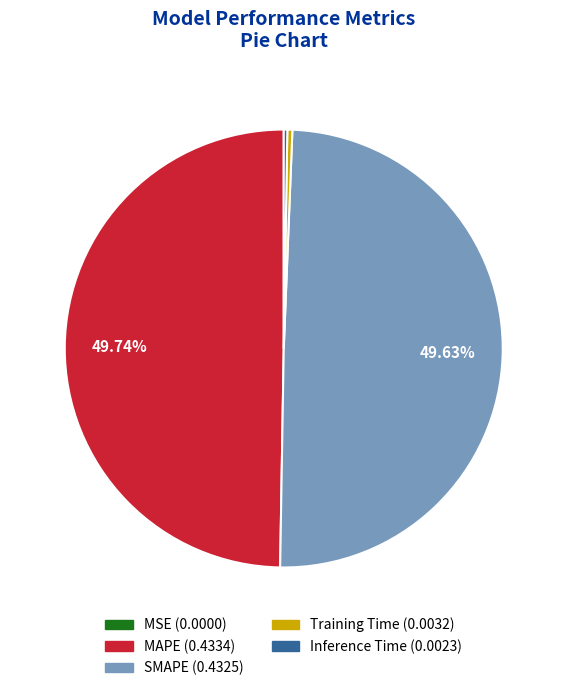

To the nearest percent, what portion does MAPE represent?

50%